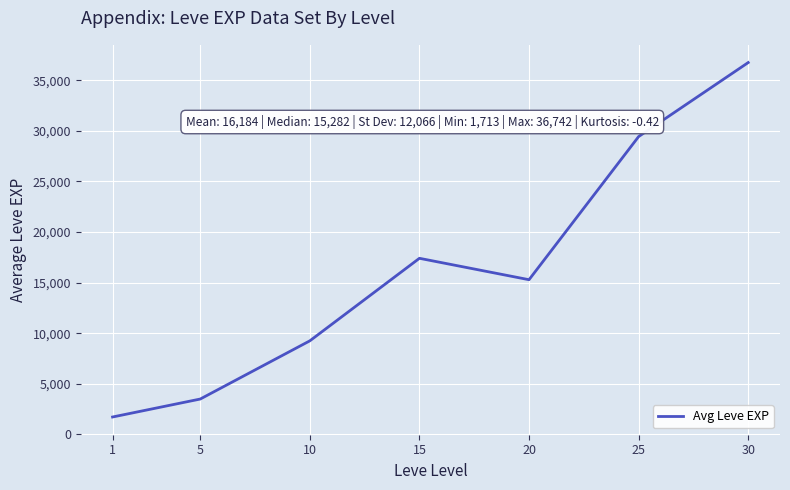

Is it true that the value at 25 is 29425.0?

True